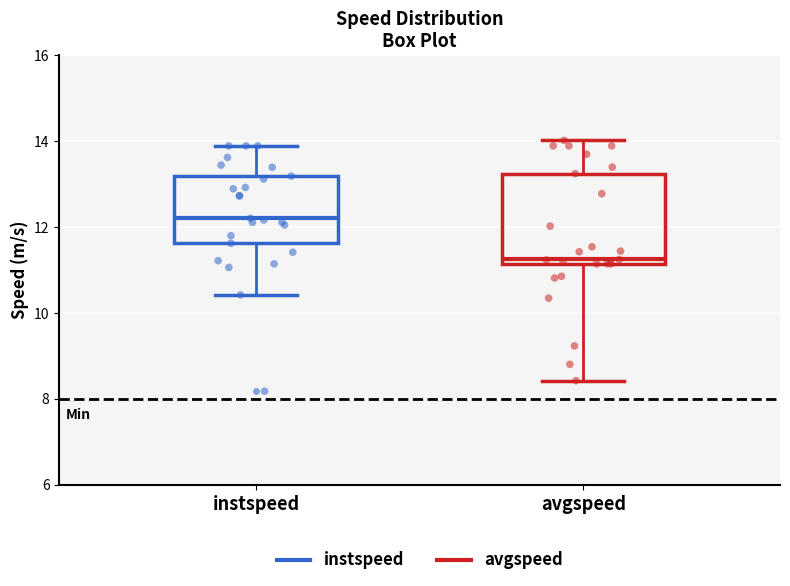

Which box's median line is the highest?

instspeed